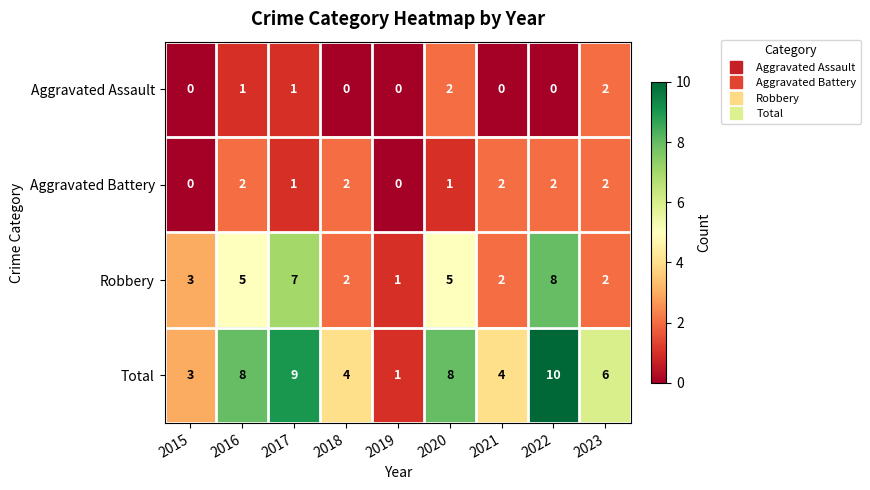

What is the difference between the highest and lowest values at 2018?

4